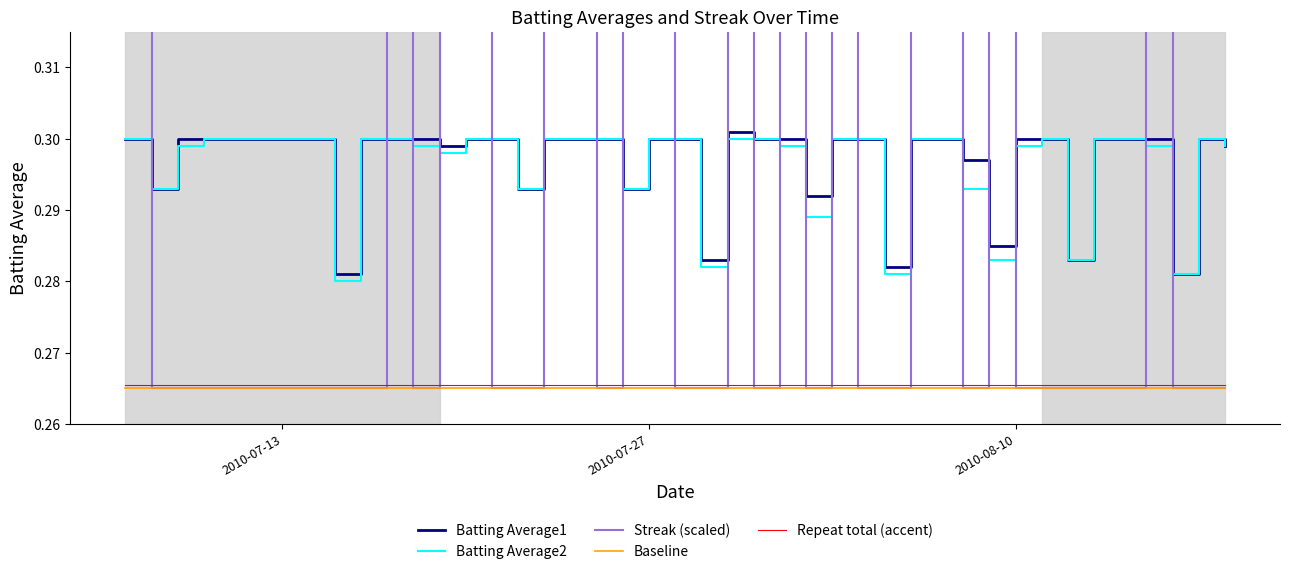

What is the average value of the Repeat total (accent) series?

0.3